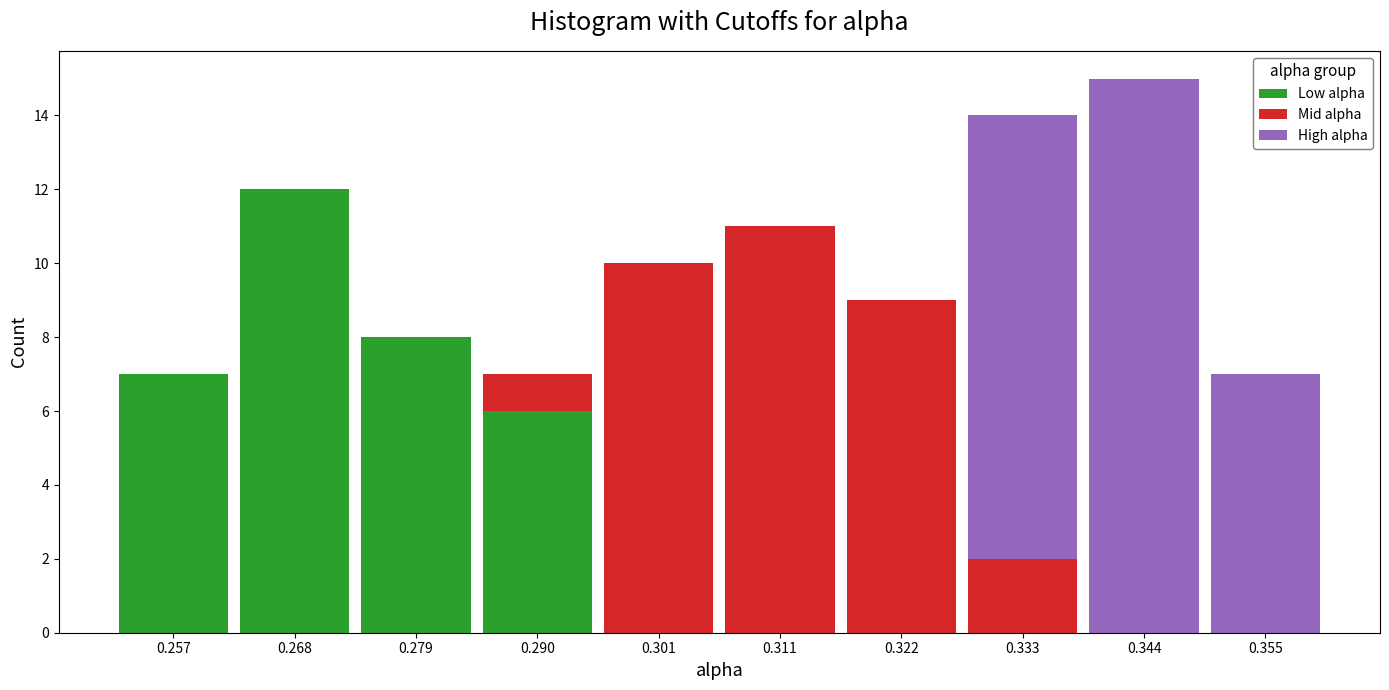

What is the maximum value for Low alpha?

12